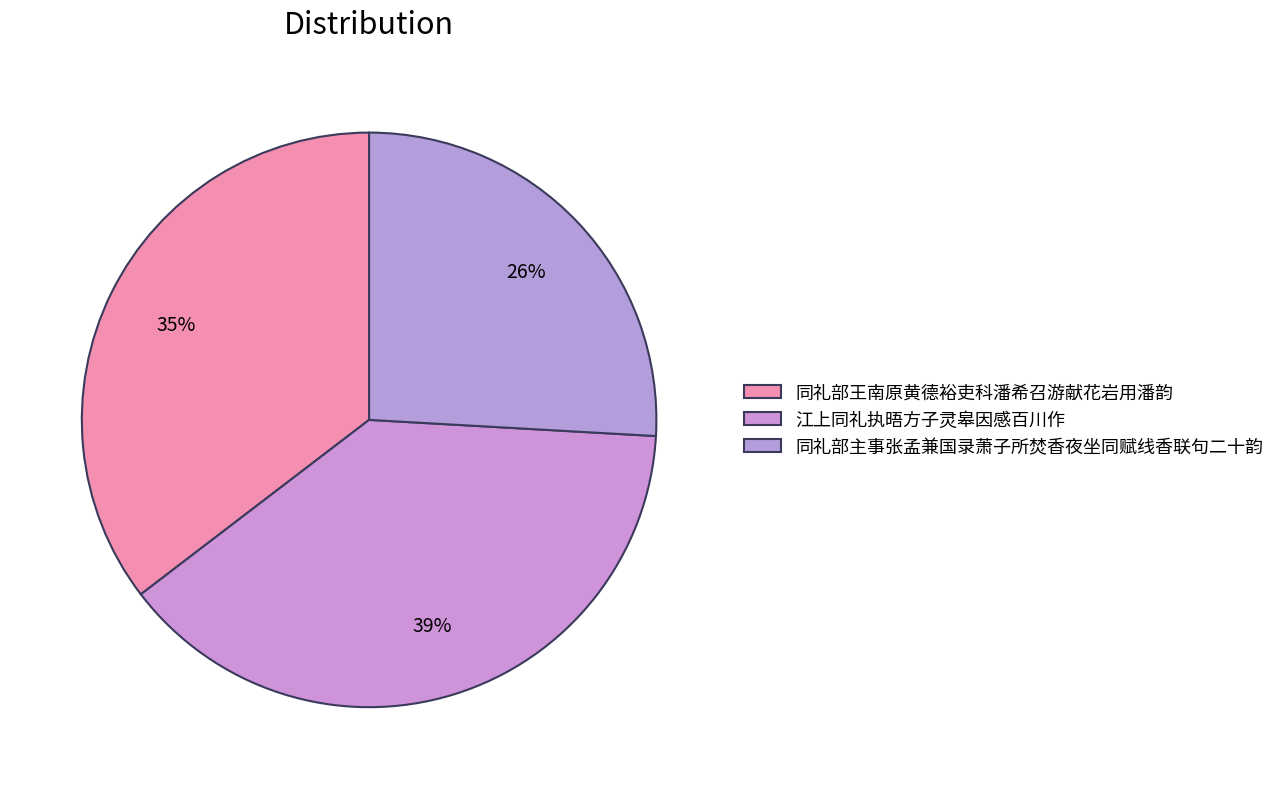

How many segments does this pie chart have?

3